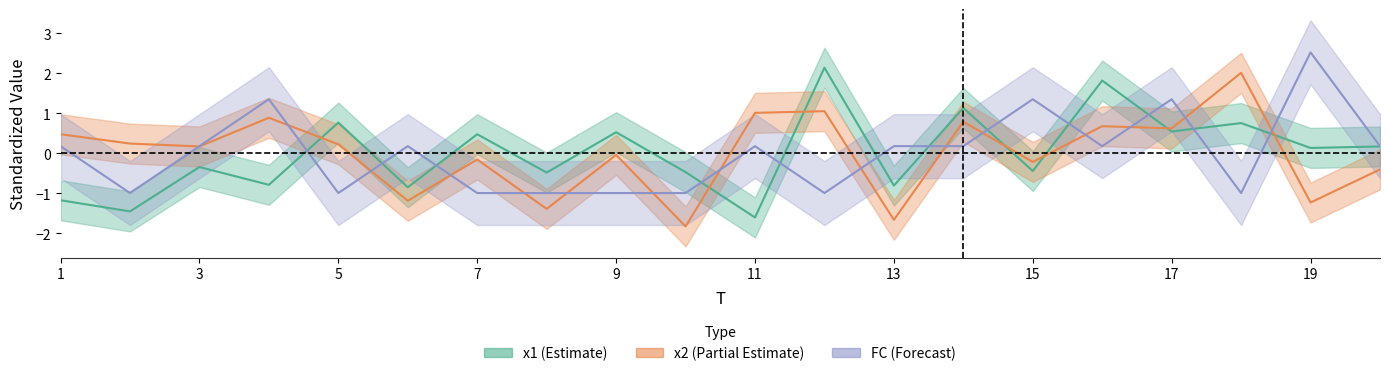

The value of x2 at 11 is 1.6. True or false?

False